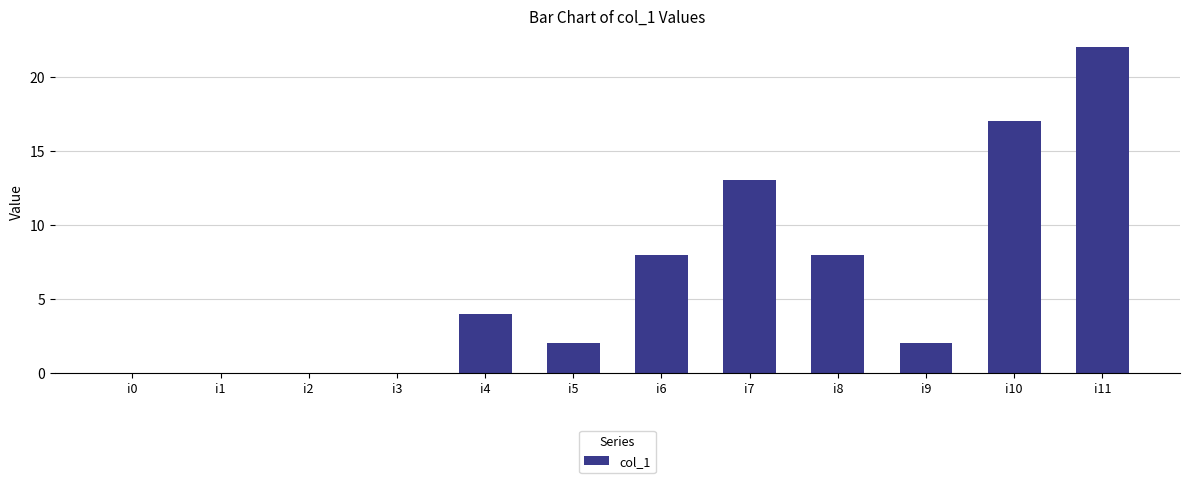

What is the greatest value displayed?

22